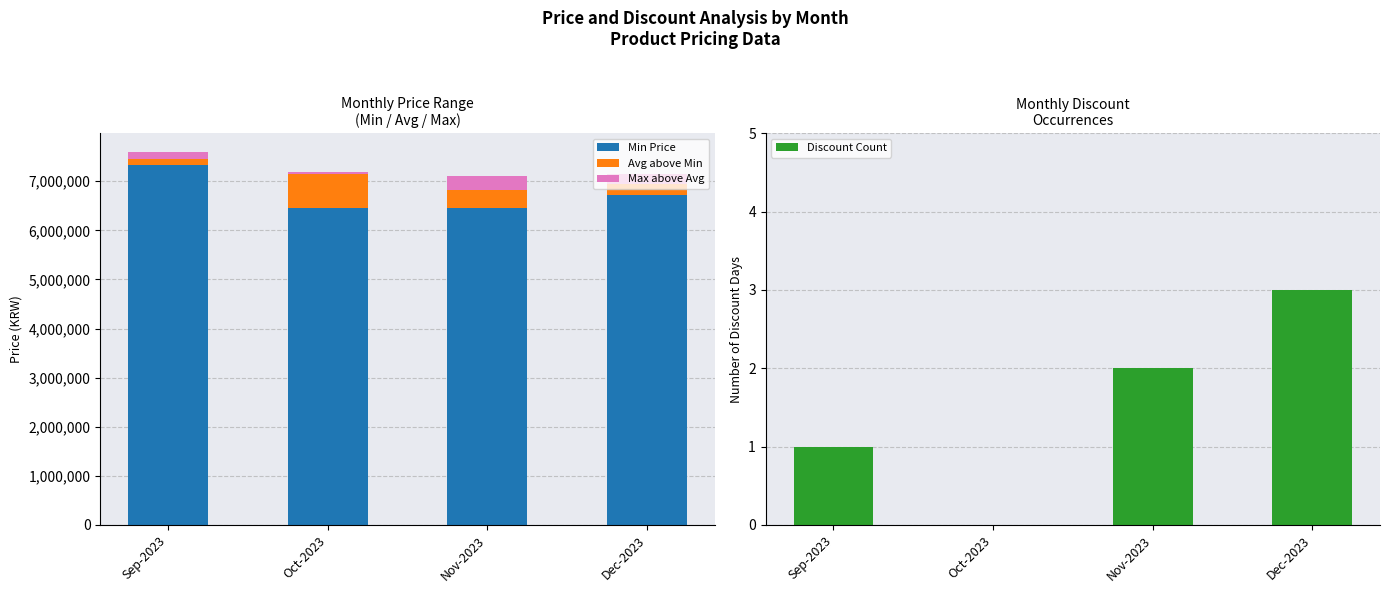

What is the total value across all series at Oct-2023?

7199000